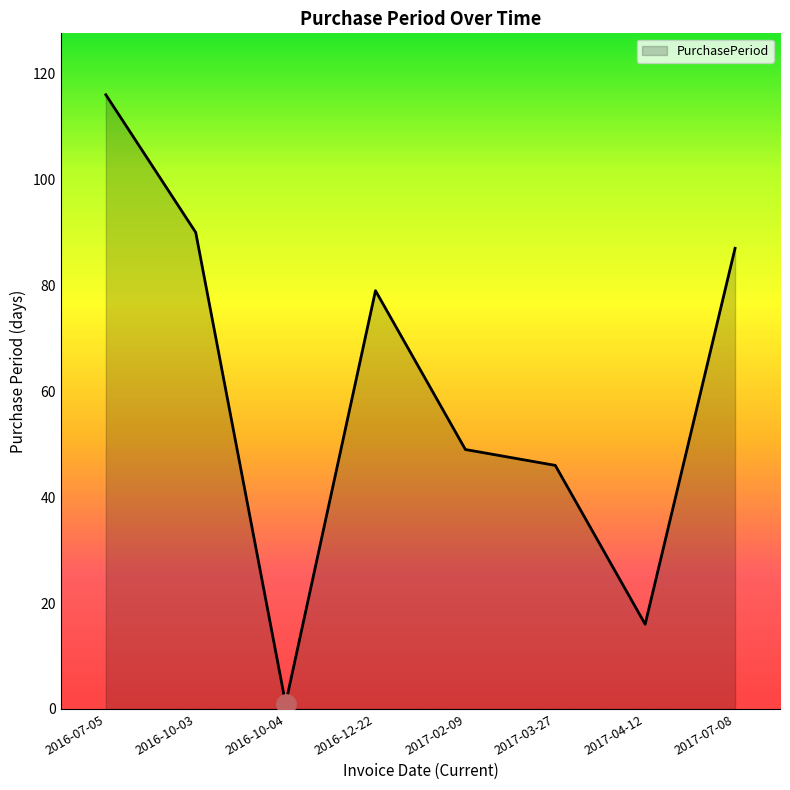

Approximately how many times larger is the value at 2017-02-09 compared to 2017-03-27?

1.1